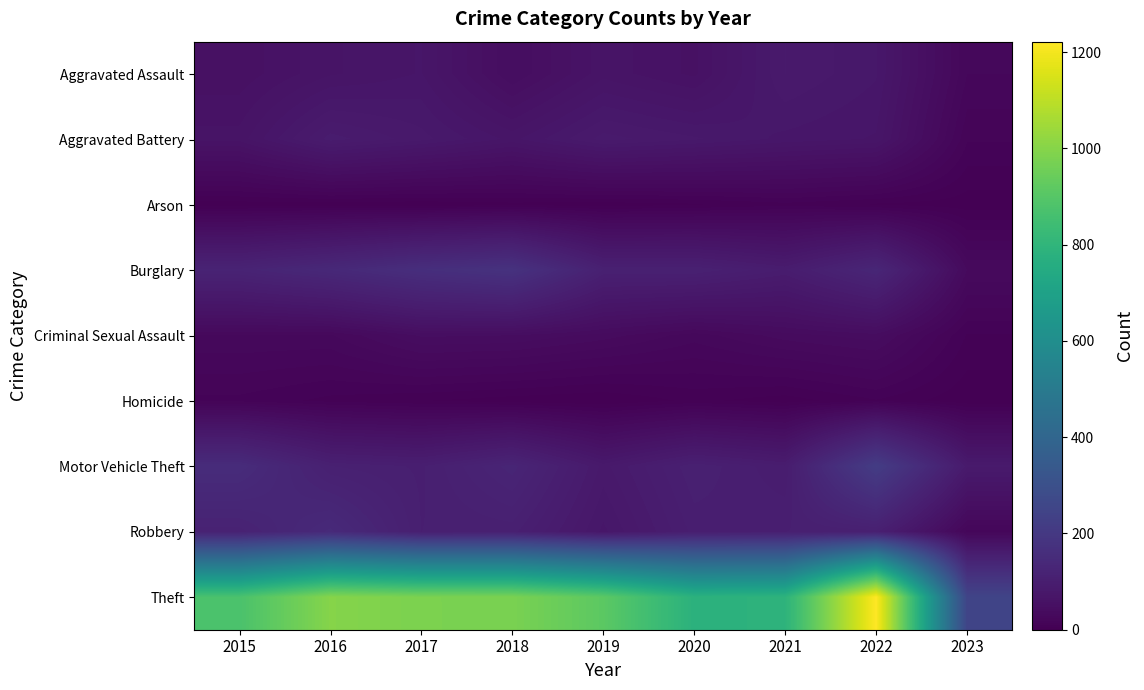

Reading left to right, extract all data points from this chart.

Aggravated Assault: 2015=54	2016=66	2017=72	2018=43	2019=65	2020=56	2021=86	2022=77	2023=24
Aggravated Battery: 2015=64	2016=93	2017=83	2018=70	2019=88	2020=82	2021=75	2022=71	2023=15
Arson: 2015=2	2016=2	2017=1	2018=3	2019=2	2020=4	2021=8	2022=4	2023=2
Burglary: 2015=121	2016=139	2017=162	2018=176	2019=110	2020=110	2021=95	2022=131	2023=33
Criminal Sexual Assault: 2015=28	2016=28	2017=44	2018=43	2019=36	2020=26	2021=36	2022=41	2023=9
Homicide: 2015=13	2016=8	2017=5	2018=2	2019=0	2020=6	2021=2	2022=9	2023=1
Motor Vehicle Theft: 2015=152	2016=110	2017=104	2018=127	2019=84	2020=109	2021=96	2022=216	2023=87
Robbery: 2015=117	2016=145	2017=105	2018=107	2019=75	2020=102	2021=105	2022=107	2023=22
Theft: 2015=874	2016=999	2017=979	2018=977	2019=914	2020=783	2021=791	2022=1222	2023=249